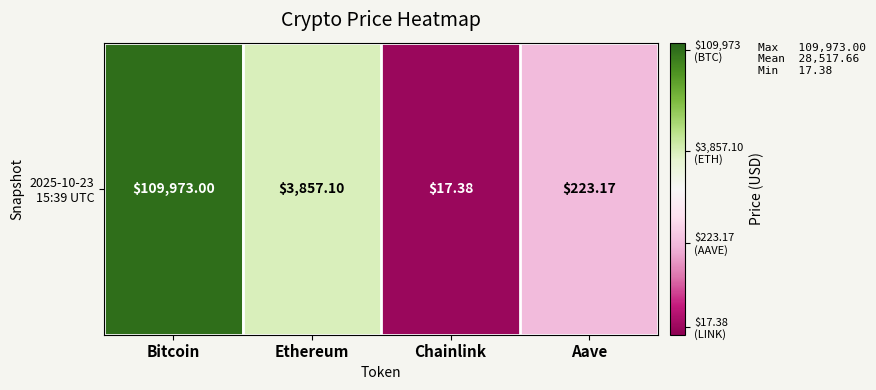

What is the change in value from Ethereum to Chainlink?

-2.3